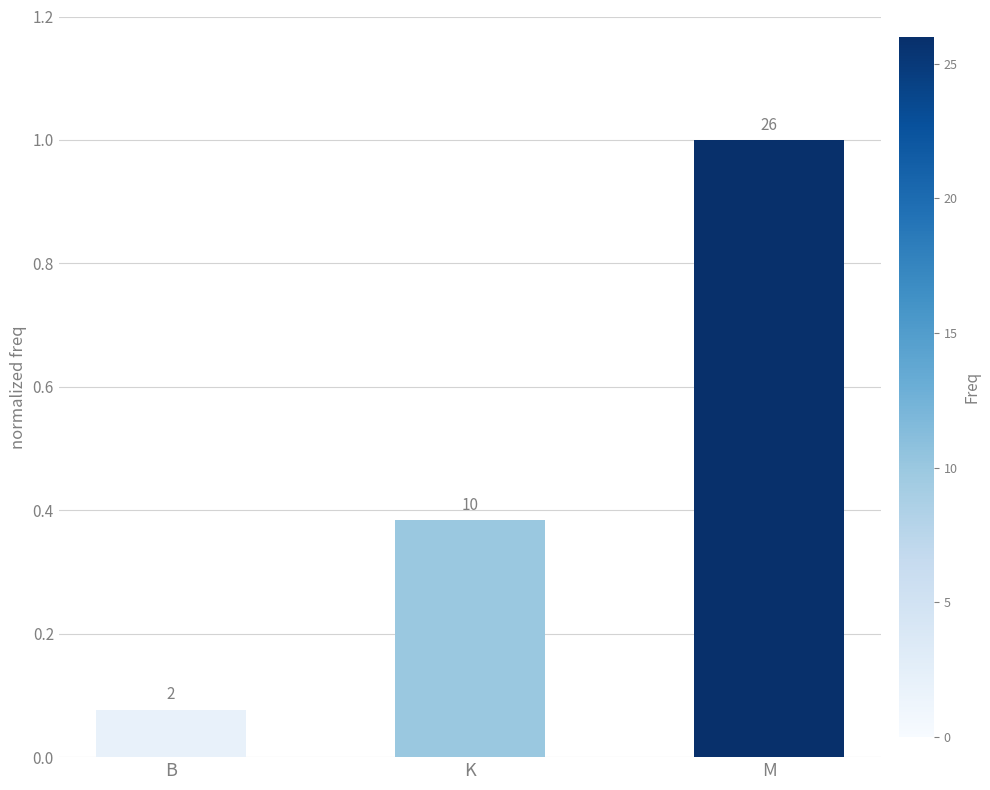

Are the bars horizontal?

No